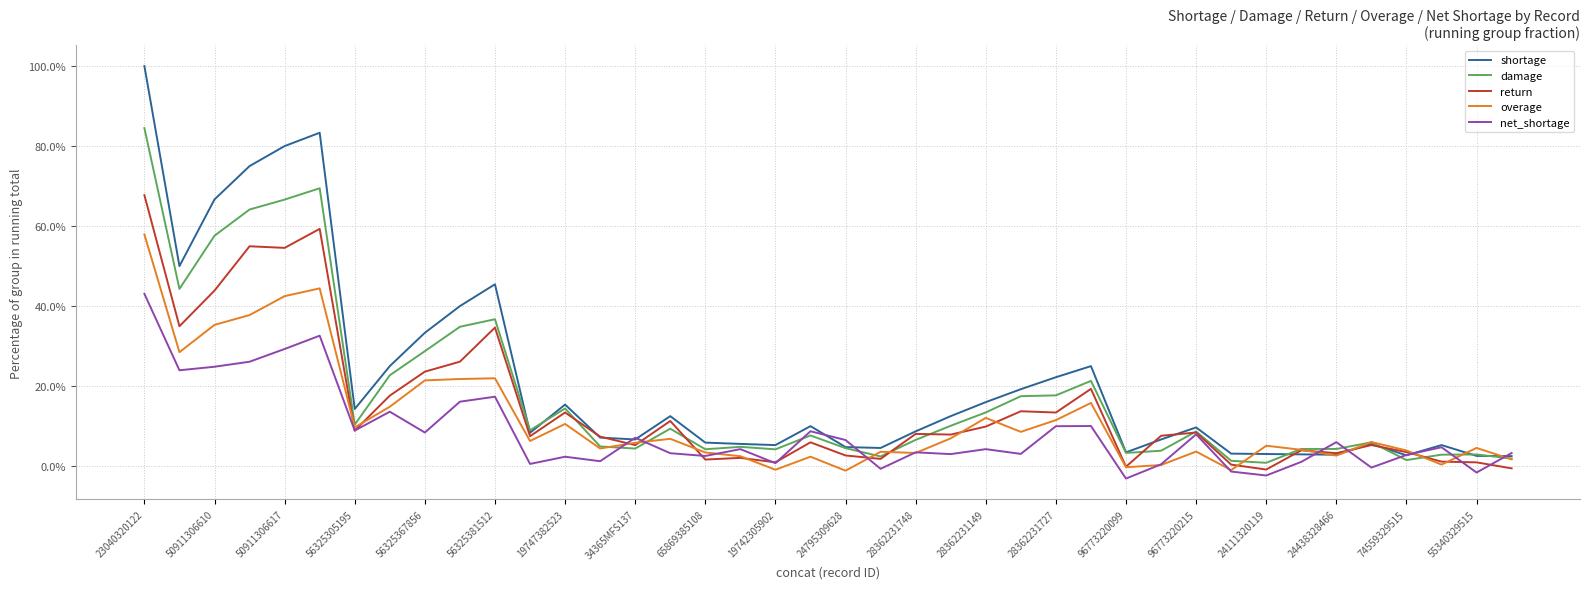

Which series has the largest range (max minus min)?

shortage